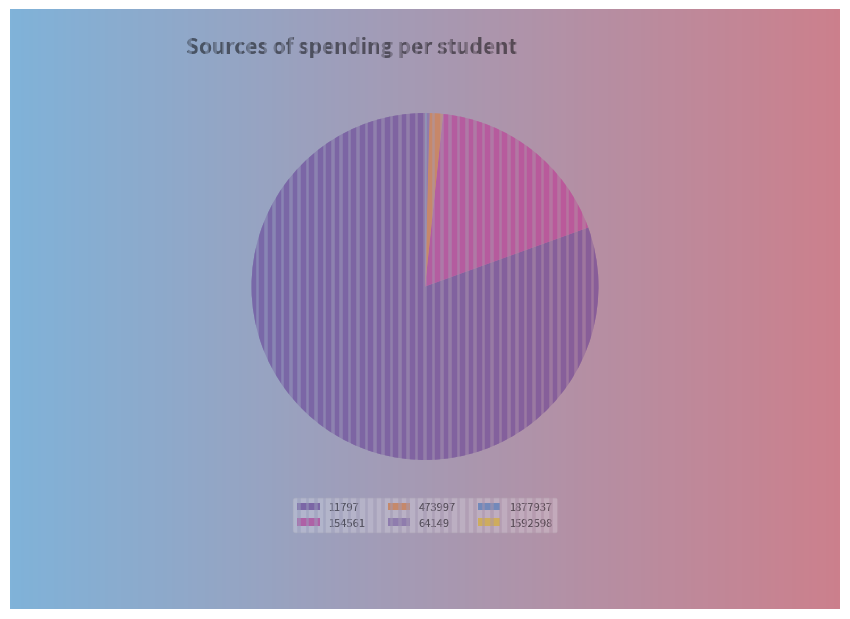

Is it true that 473997 is 7% of the pie?

False